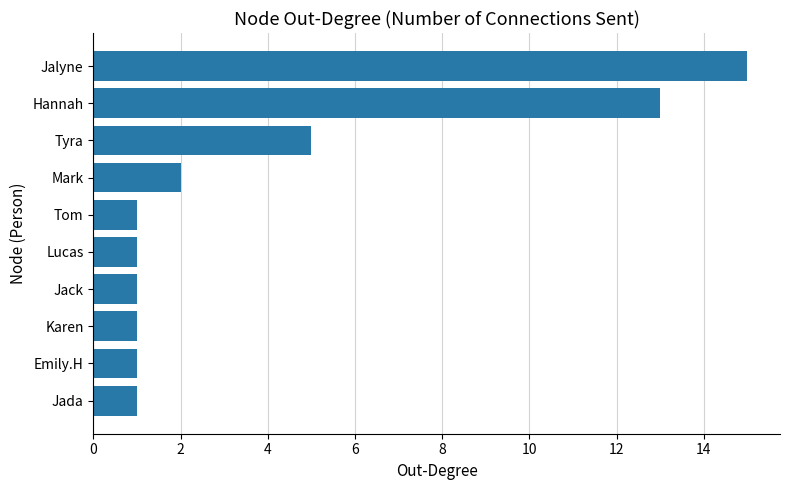

What is the maximum value shown in the chart?

15